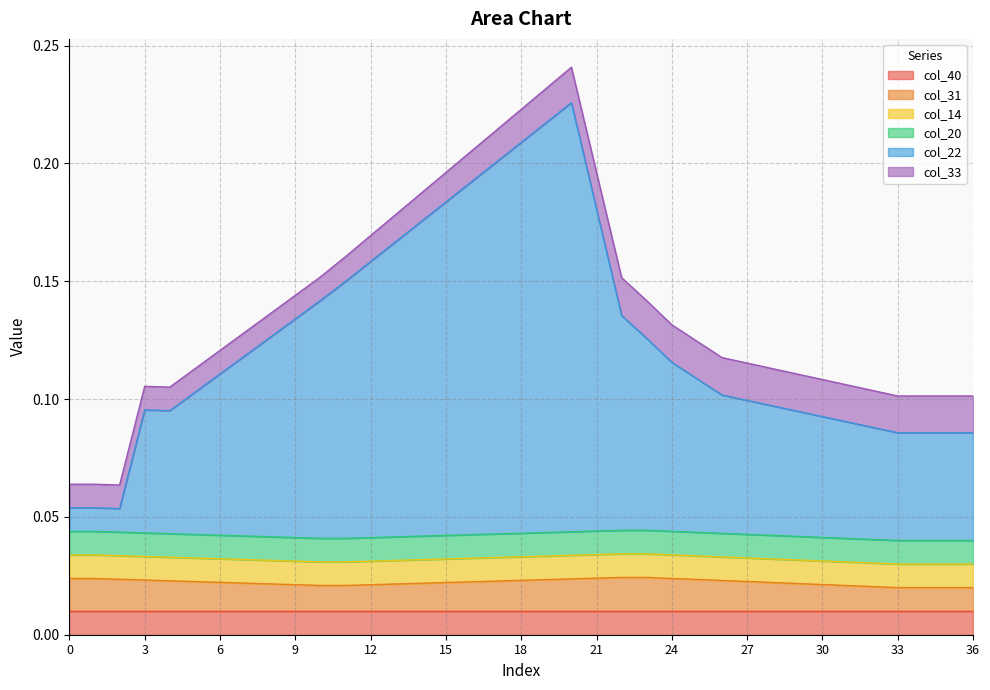

Reading right to left, what are all the values shown in this chart?

col_40: 0.0	0.0	0.0	0.0	0.0	0.0	0.0	0.0	0.0	0.0	0.0	0.0	0.0	0.0	0.0	0.0	0.0	0.0	0.0	0.0	0.0	0.0	0.0	0.0	0.0	0.0	0.0	0.0	0.0	0.0	0.0	0.0	0.0	0.0	0.0	0.0	0.0
col_31: 0.0	0.0	0.0	0.0	0.0	0.0	0.0	0.0	0.0	0.0	0.0	0.0	0.0	0.0	0.0	0.0	0.0	0.0	0.0	0.0	0.0	0.0	0.0	0.0	0.0	0.0	0.0	0.0	0.0	0.0	0.0	0.0	0.0	0.0	0.0	0.0	0.0
col_14: -0.0	-0.0	-0.0	-0.0	-0.0	-0.0	-0.0	-0.0	-0.0	-0.0	-0.0	-0.0	-0.0	-0.0	-0.0	-0.0	-0.0	-0.0	-0.0	-0.0	-0.0	-0.0	-0.0	-0.0	-0.0	-0.0	-0.0	-0.0	-0.0	-0.0	-0.0	-0.0	-0.0	-0.0	-0.0	-0.0	-0.0
col_20: -0.0	-0.0	-0.0	-0.0	-0.0	-0.0	-0.0	-0.0	-0.0	-0.0	-0.0	-0.0	-0.0	-0.0	-0.0	-0.0	-0.0	-0.0	-0.0	-0.0	-0.0	-0.0	-0.0	-0.0	-0.0	-0.0	-0.0	-0.0	-0.0	-0.0	-0.0	-0.0	-0.0	-0.0	-0.0	-0.0	-0.0
col_22: 0.0	0.0	0.0	0.0	0.0	0.0	0.0	0.0	0.0	0.0	0.0	0.0	0.1	0.1	0.1	0.1	0.2	0.2	0.1	0.1	0.1	0.1	0.1	0.1	0.1	0.1	0.1	0.1	0.1	0.1	0.1	0.0	0.0	0.0	-0.0	-0.0	-0.0
col_33: 0.1	0.1	0.1	0.1	0.1	0.1	0.1	0.1	0.1	0.1	0.1	0.1	0.1	0.1	0.1	0.1	0.1	0.1	0.1	0.1	0.1	0.1	0.1	0.1	0.1	0.1	0.1	0.1	0.1	0.1	0.1	0.1	0.1	0.1	0.1	0.1	0.1